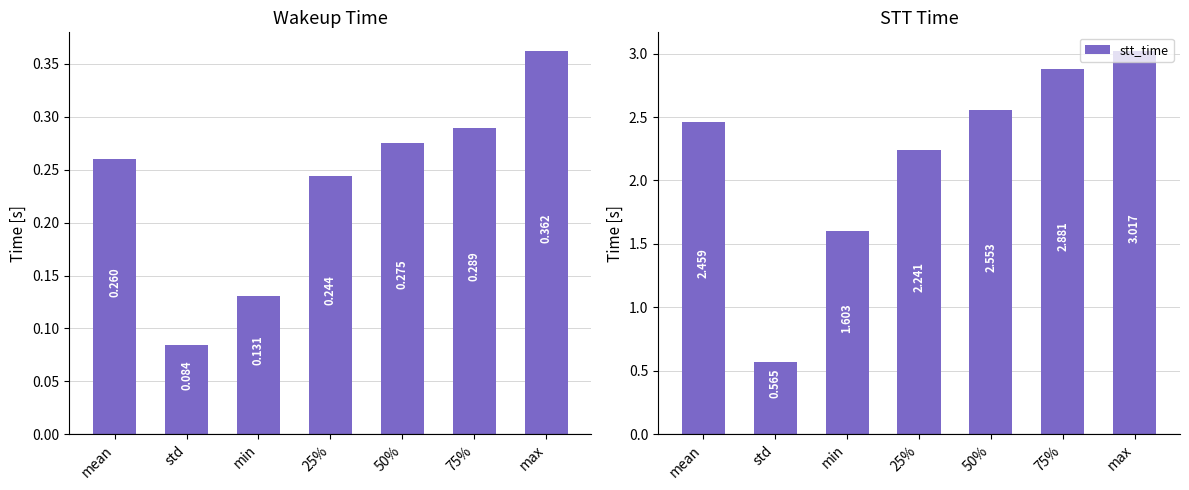

How many categories are shown in the chart?

7